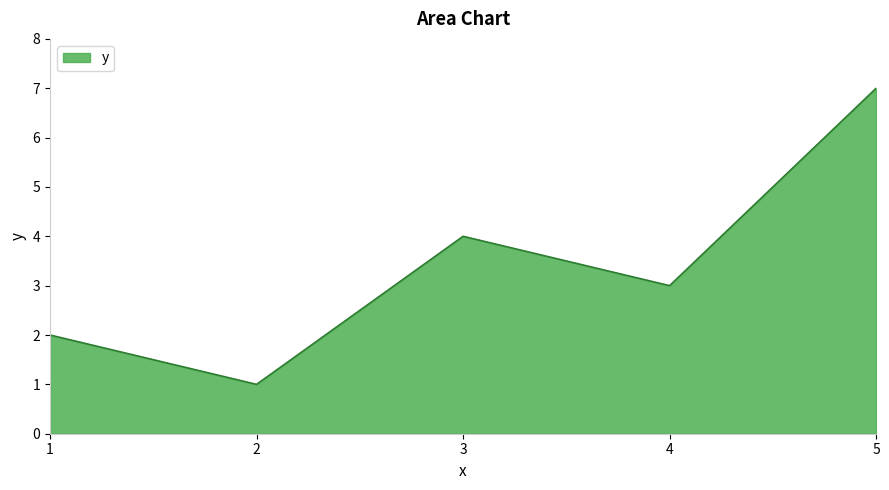

Count the values in the range 2 to 4.

3